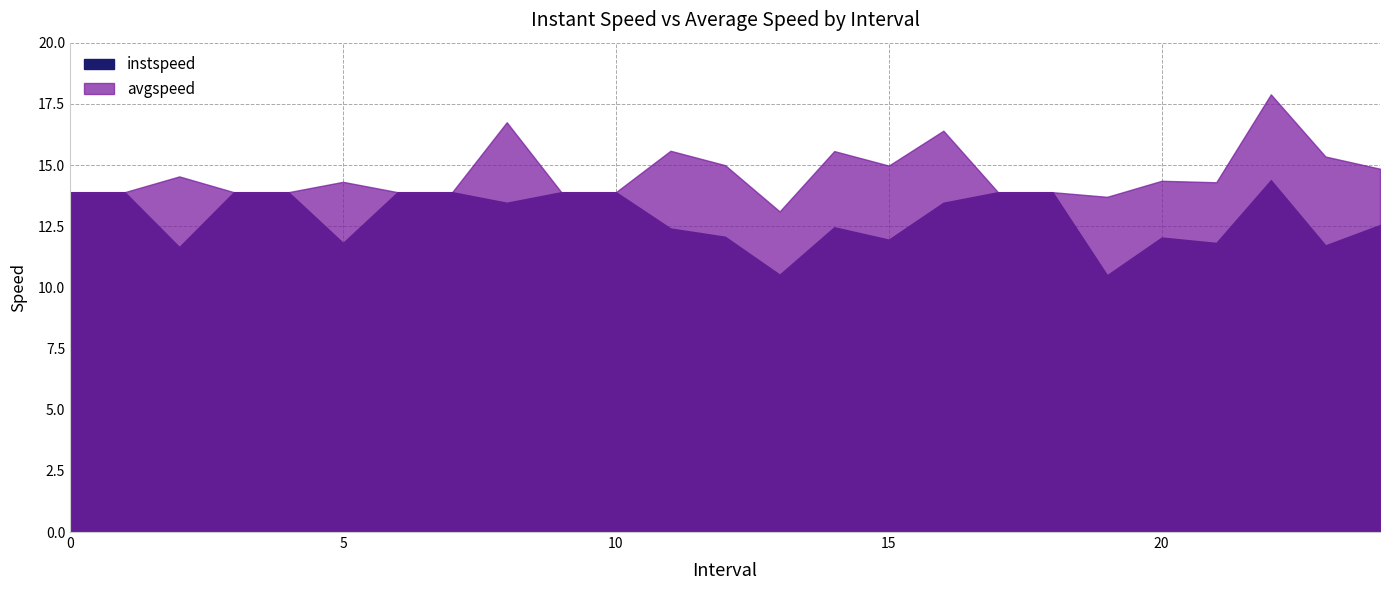

Which series has the widest spread of values?

avgspeed